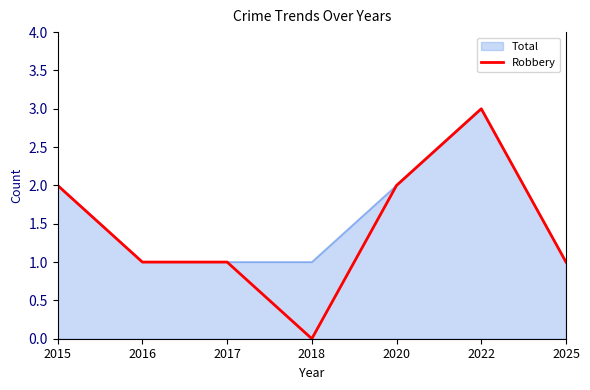

List the labels in order of value, smallest first.

2018, 2016, 2017, 2025, 2015, 2020, 2022